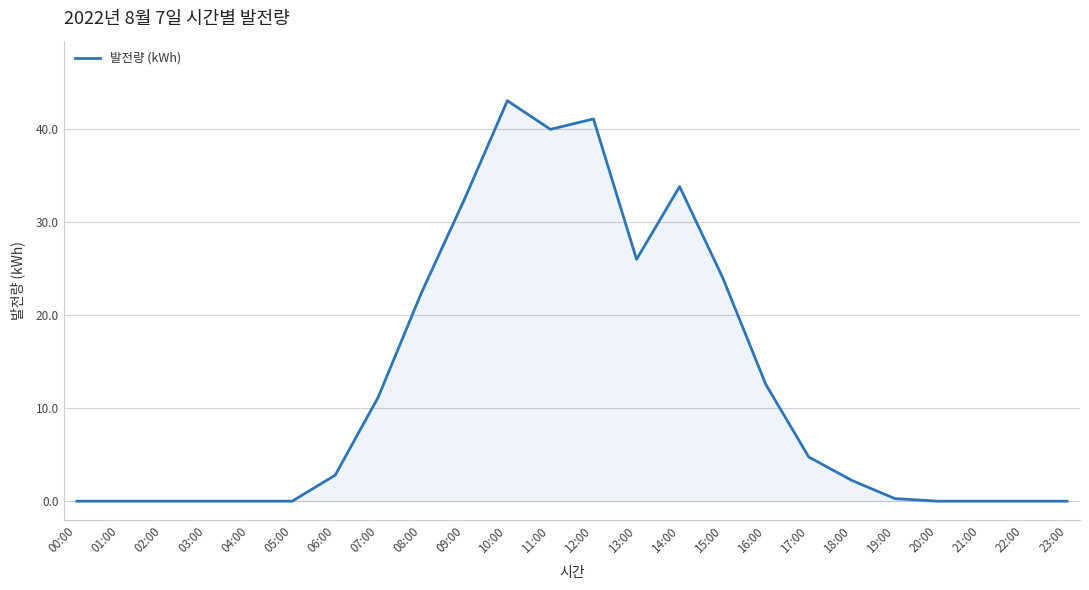

Does the chart display data point markers on the line(s)?

No